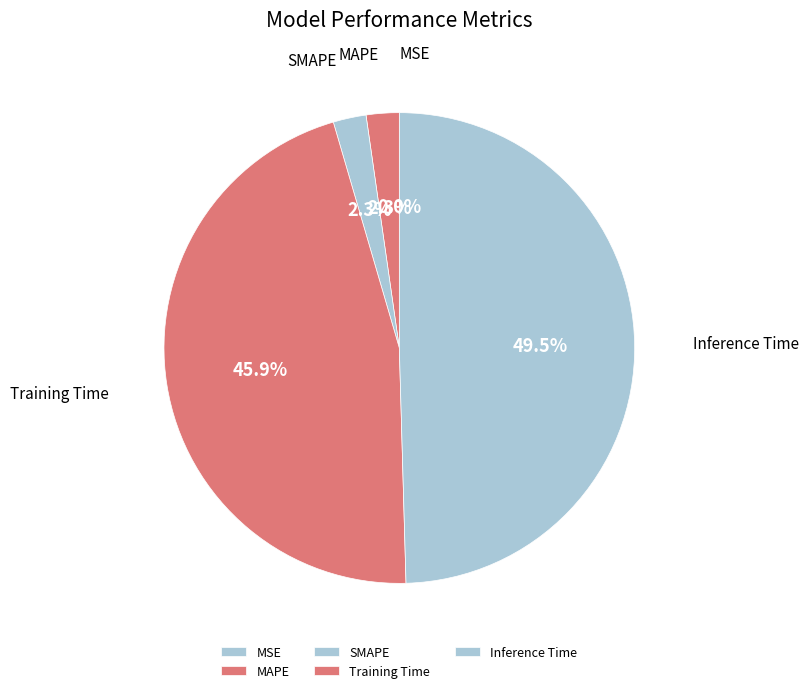

What is the largest slice in the pie chart?

Inference Time